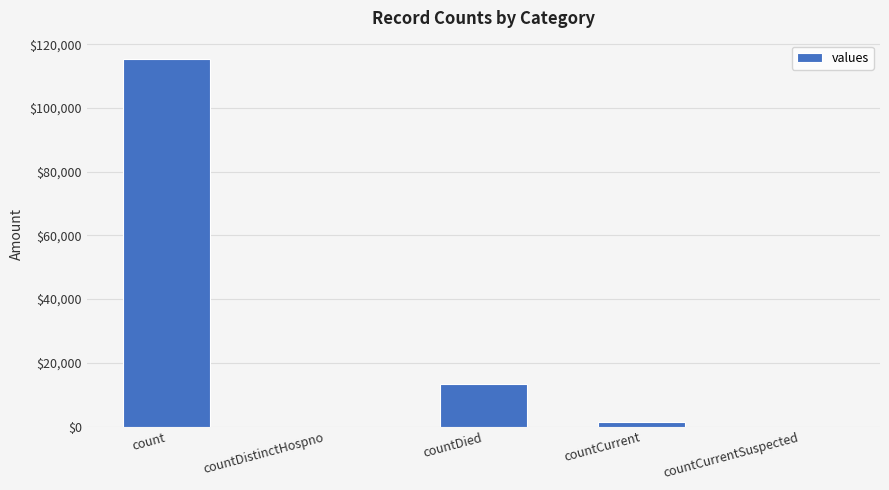

Approximately how many times larger is the value at count compared to countCurrent?

83.4